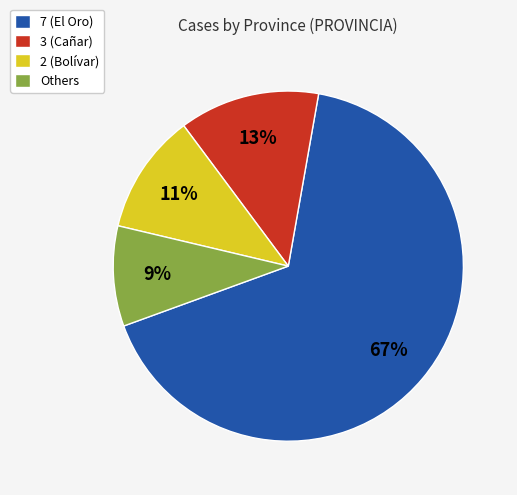

Which slice is the smallest?

Others